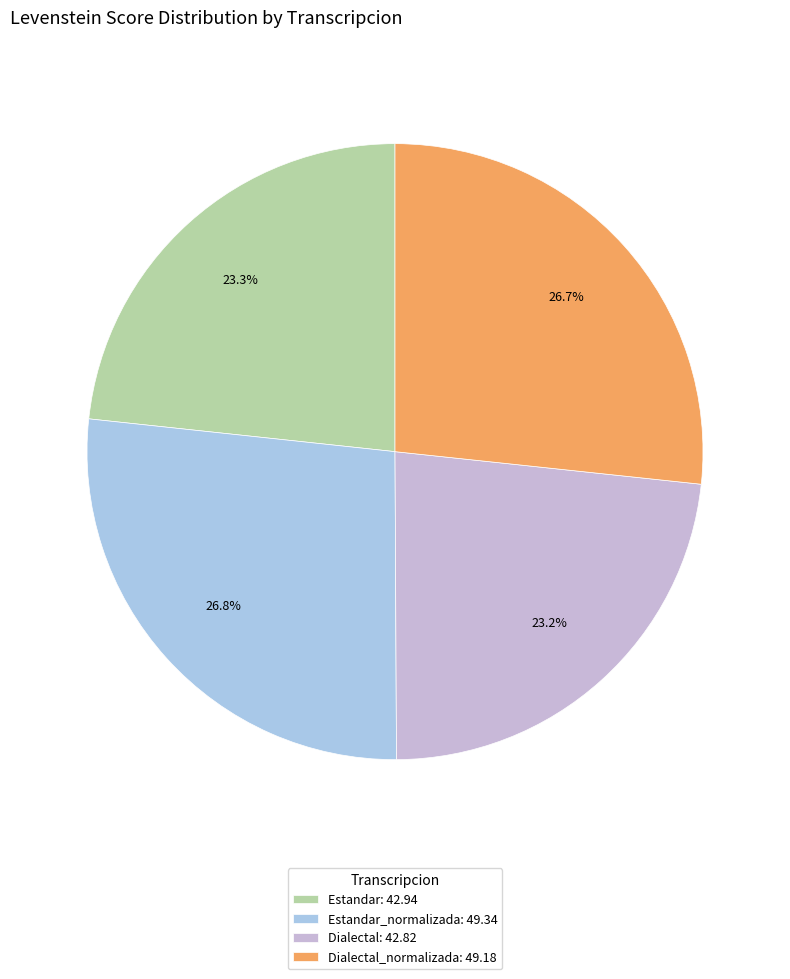

Does any single category account for the majority?

No